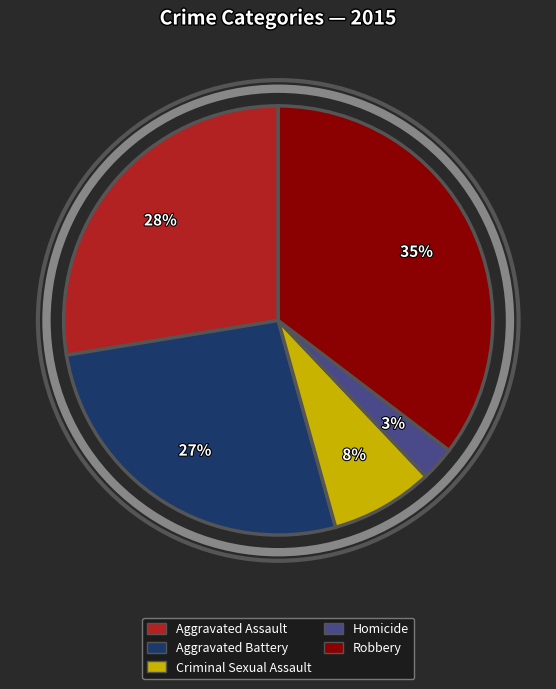

Does Criminal Sexual Assault represent more than half of the total?

No